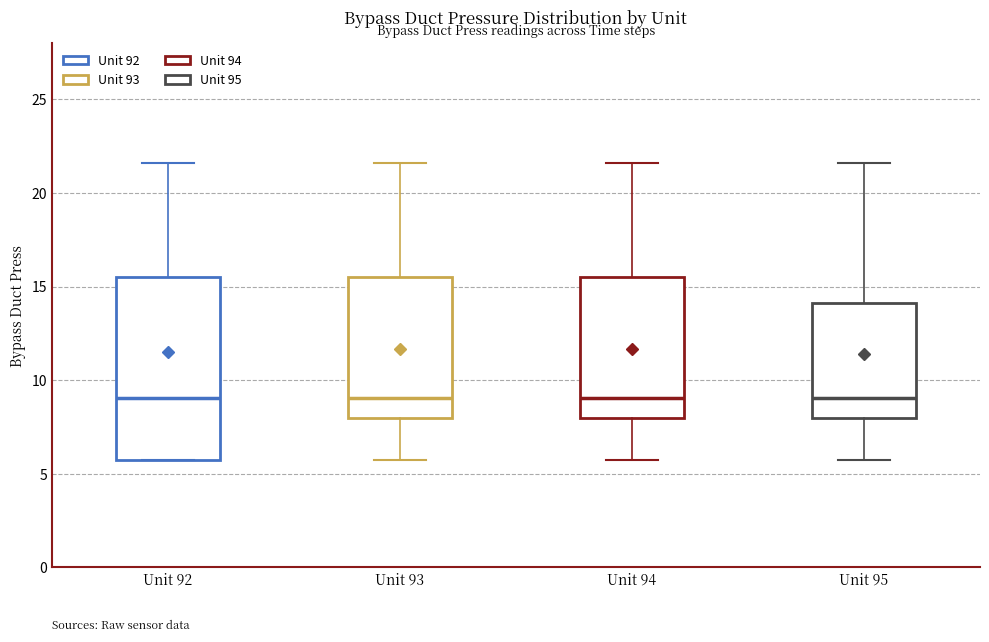

Reading left to right, read every box against the y-axis: the position of its median line, the range the box covers, and the ends of its whiskers. The values are not printed on the chart, so give them approximately, as read against the axis.

Unit 92: median 9.0, box 5.5 to 15.5, whiskers 5.5 to 21.5
Unit 93: median 9.0, box 8.0 to 15.5, whiskers 5.5 to 21.5
Unit 94: median 9.0, box 8.0 to 15.5, whiskers 5.5 to 21.5
Unit 95: median 9.0, box 8.0 to 14.0, whiskers 5.5 to 21.5